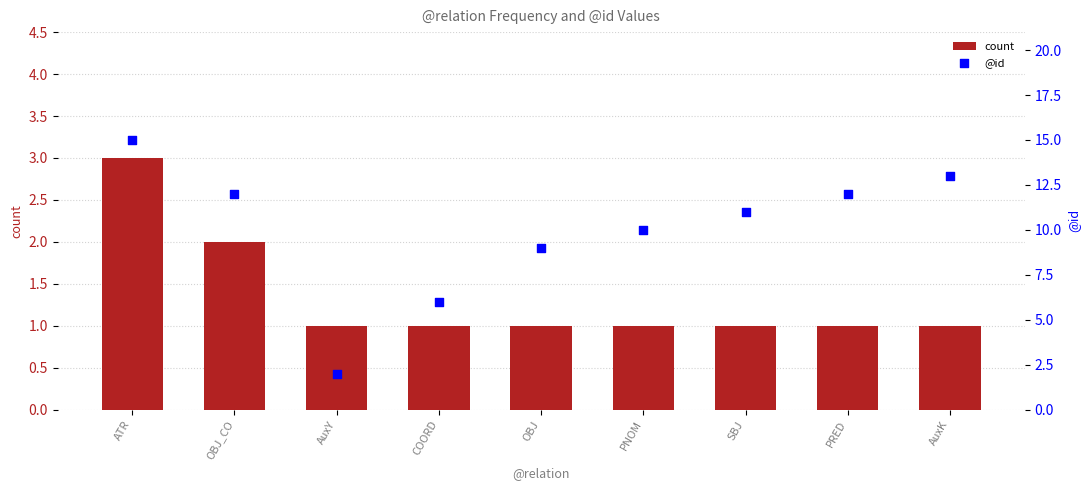

Which series reaches the minimum Y coordinate?

count